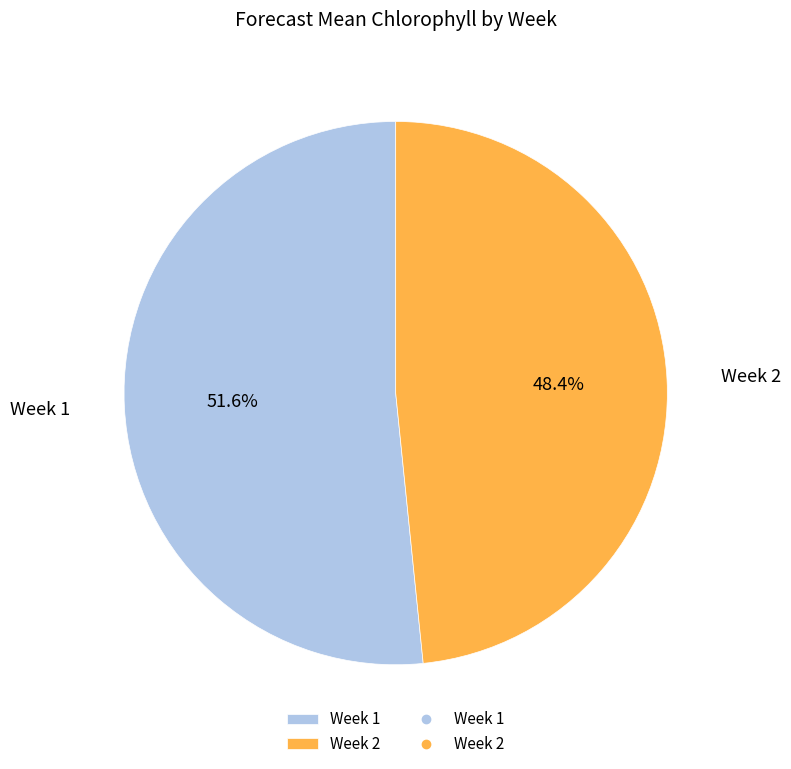

How much of the chart is everything except Week 1?

48.4%